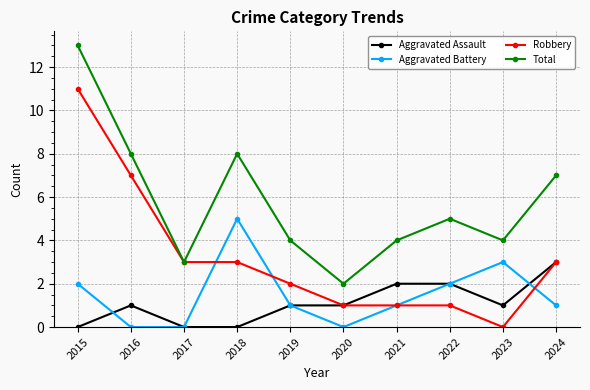

Reading left to right, list all the values displayed in this chart.

Aggravated Assault: 2015=0	2016=1	2017=0	2018=0	2019=1	2020=1	2021=2	2022=2	2023=1	2024=3
Aggravated Battery: 2015=2	2016=0	2017=0	2018=5	2019=1	2020=0	2021=1	2022=2	2023=3	2024=1
Robbery: 2015=11	2016=7	2017=3	2018=3	2019=2	2020=1	2021=1	2022=1	2023=0	2024=3
Total: 2015=13	2016=8	2017=3	2018=8	2019=4	2020=2	2021=4	2022=5	2023=4	2024=7